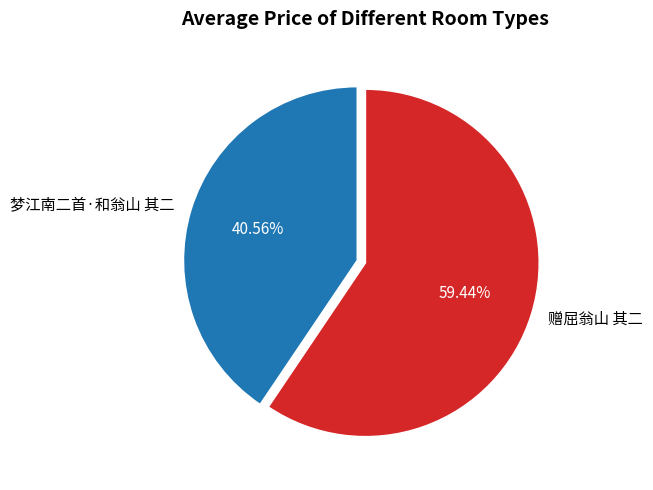

To the nearest percent, what is the combined percentage of 赠屈翁山 其二 and 梦江南二首·和翁山 其二?

100%